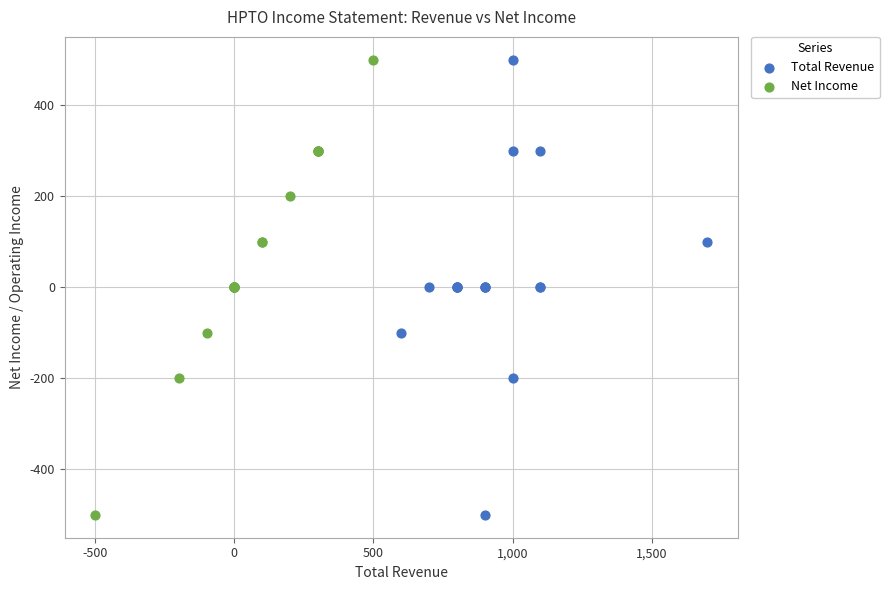

What are all the series names shown in the legend?

Total Revenue, Net Income